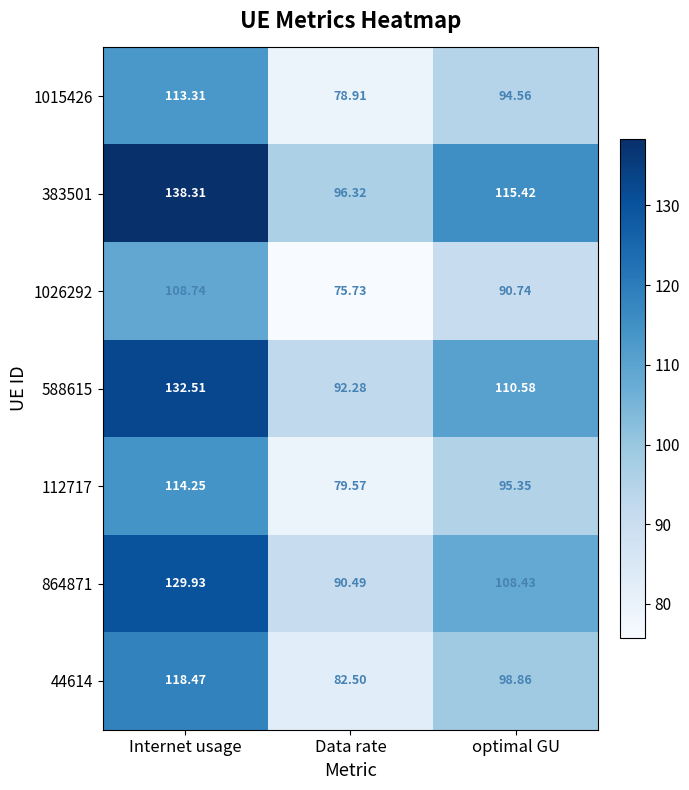

Which category has the highest value across all series?

Internet usage